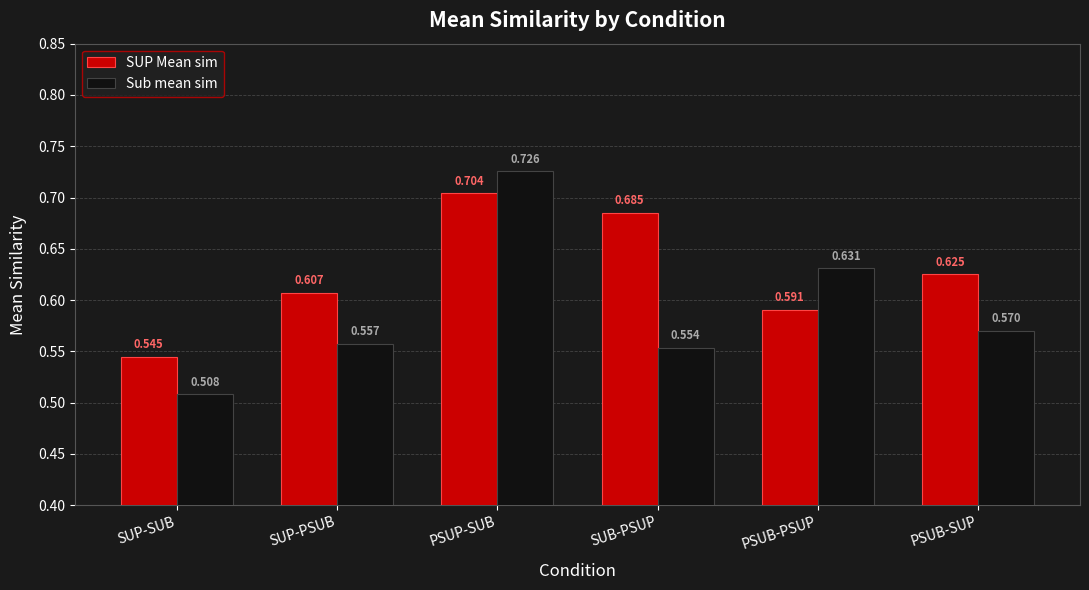

Are the bars horizontal?

No